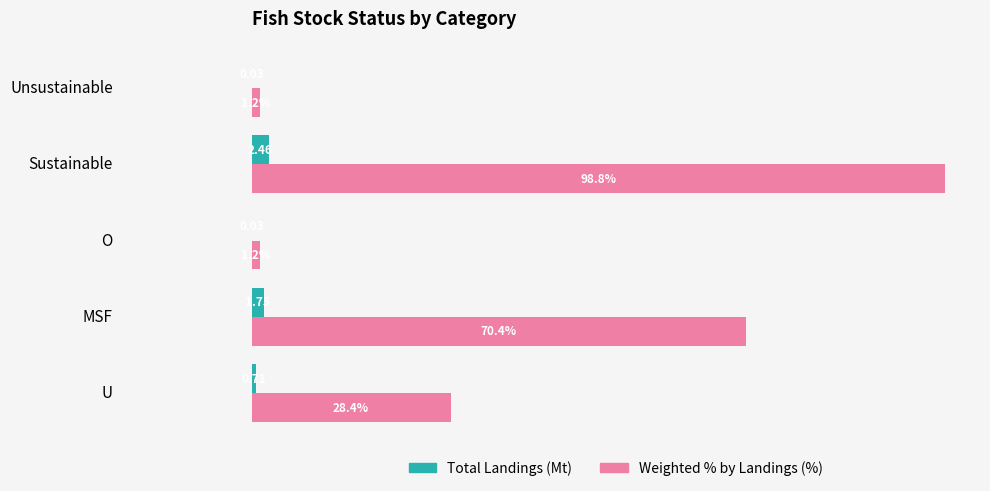

At which category is the sum across all series the highest?

Sustainable